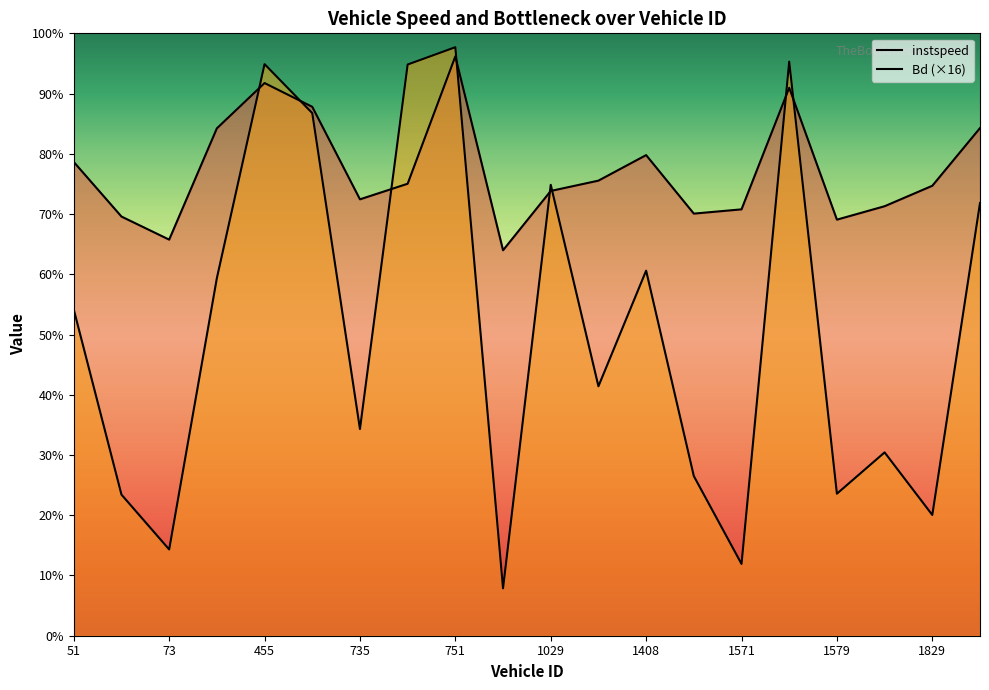

Count the number of categories in the chart.

20